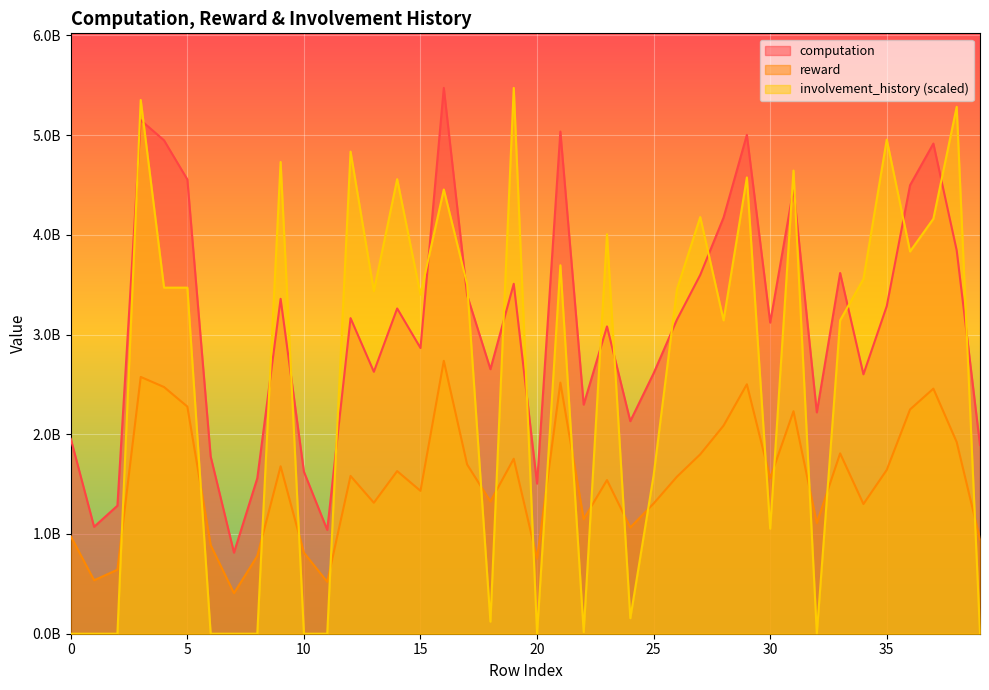

Which category has the lowest value in the reward series?

7